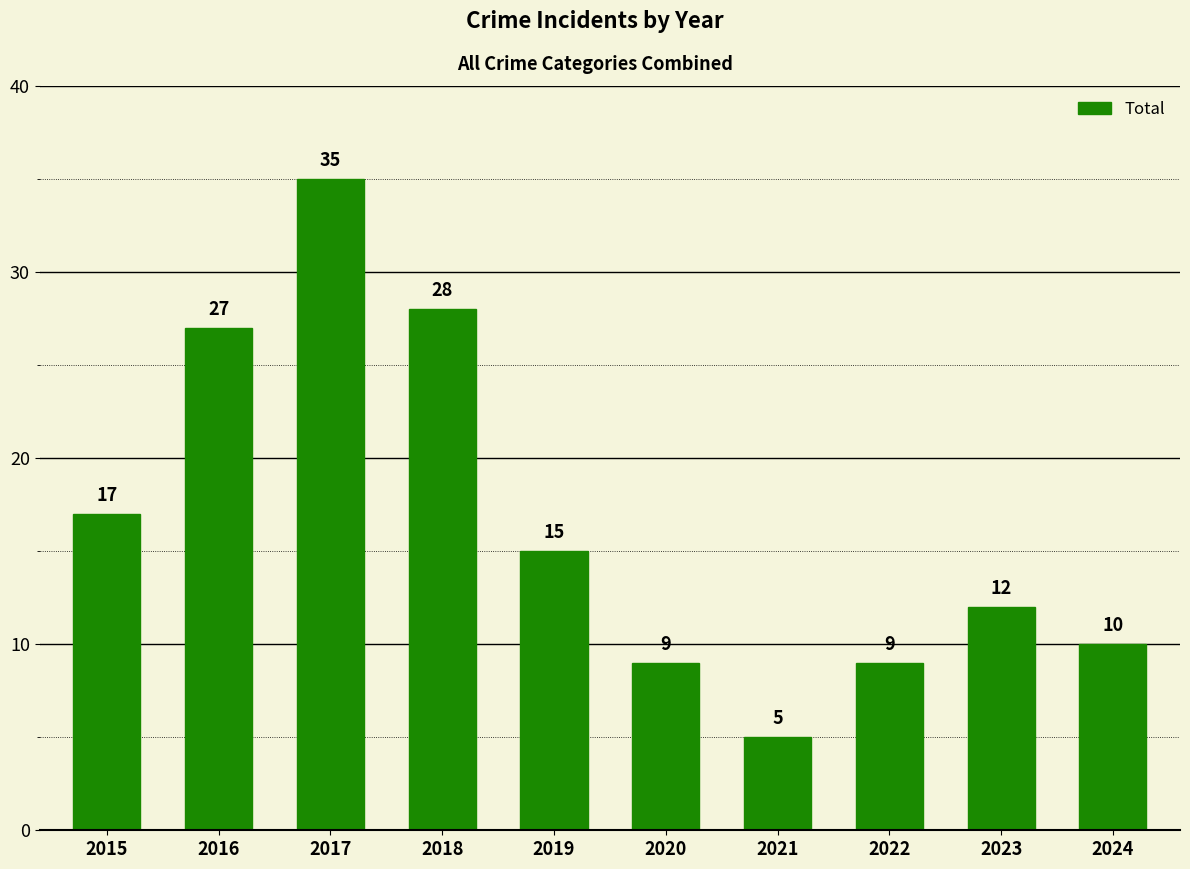

The chart shows a value of 15 at 2019. True or false?

True